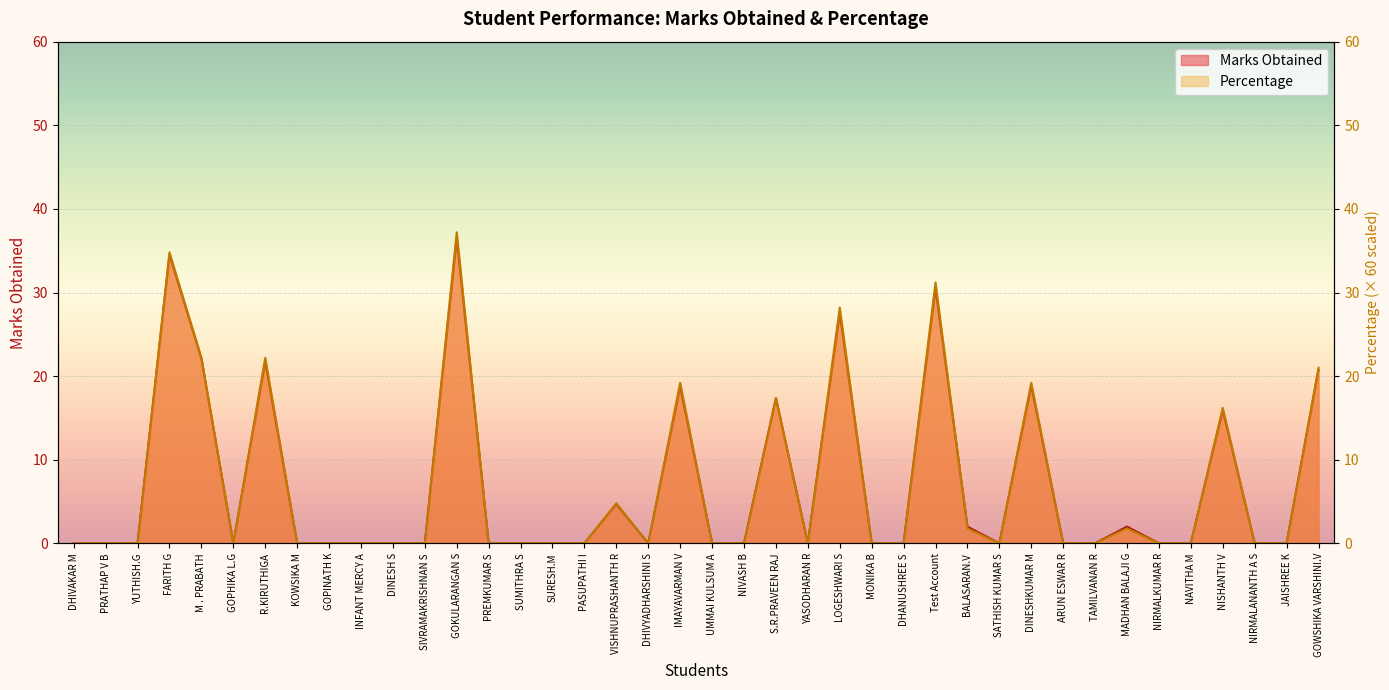

How many interior local peaks does the Marks Obtained series have?

11